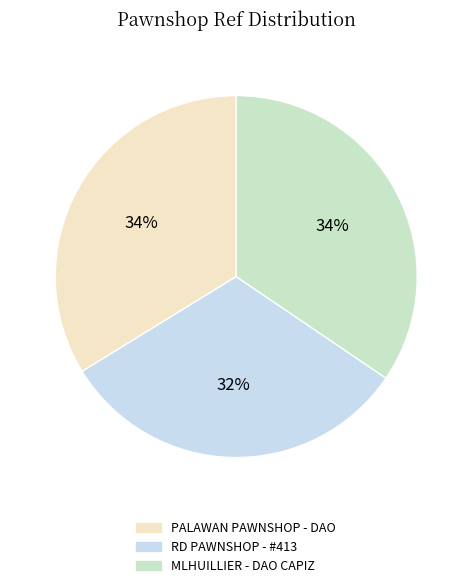

Do MLHUILLIER - DAO CAPIZ and RD PAWNSHOP - #413 together represent more than half of the pie?

Yes